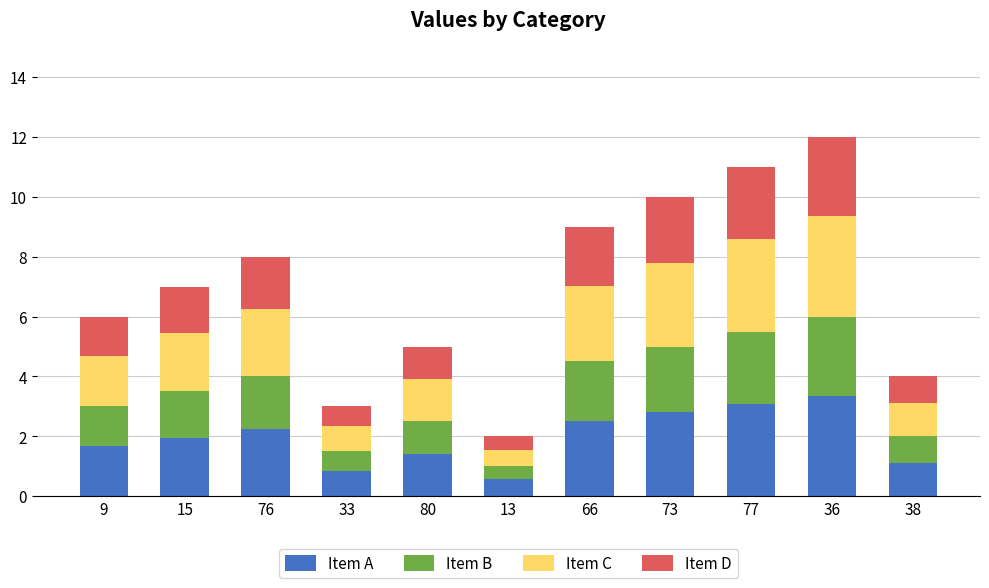

What is the total value across all series at 38?

4.0